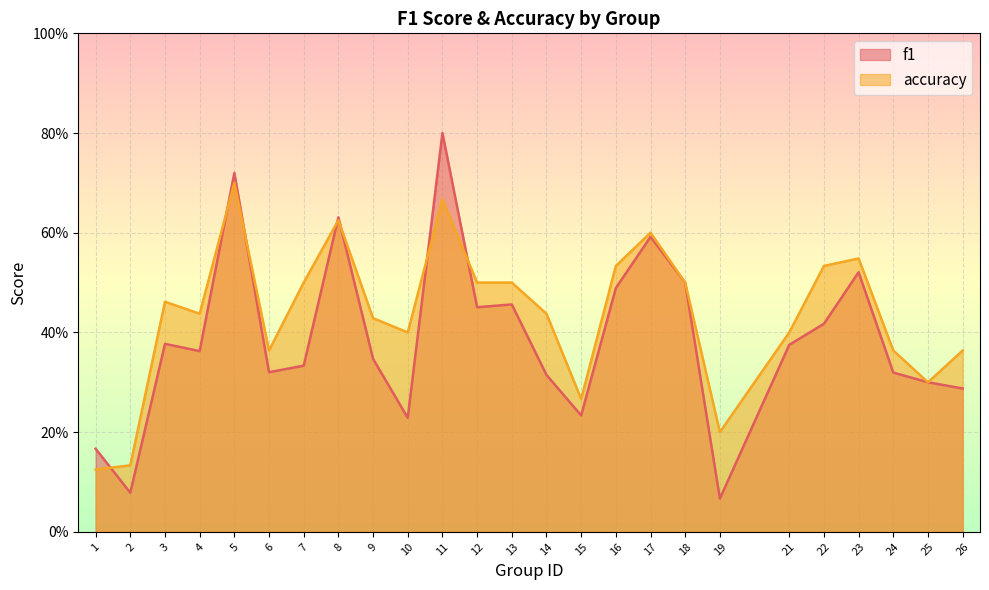

The f1 series shows 0.4 at 3. True or false?

True